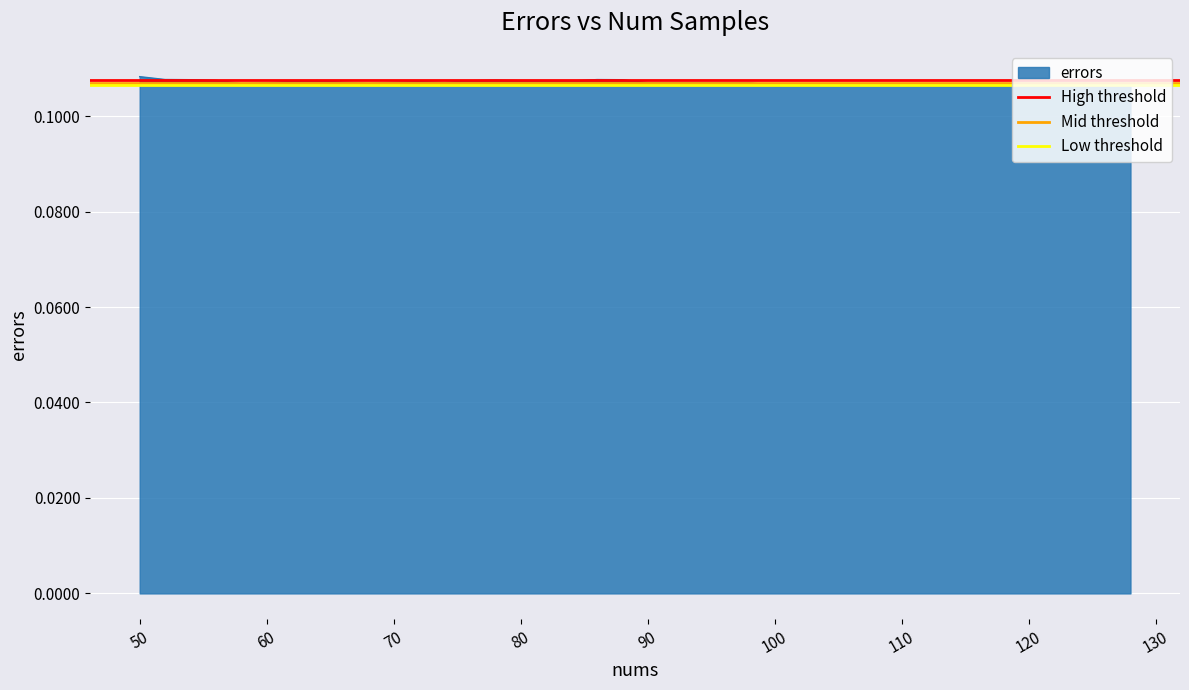

What is the sum of all Low threshold values?

0.2